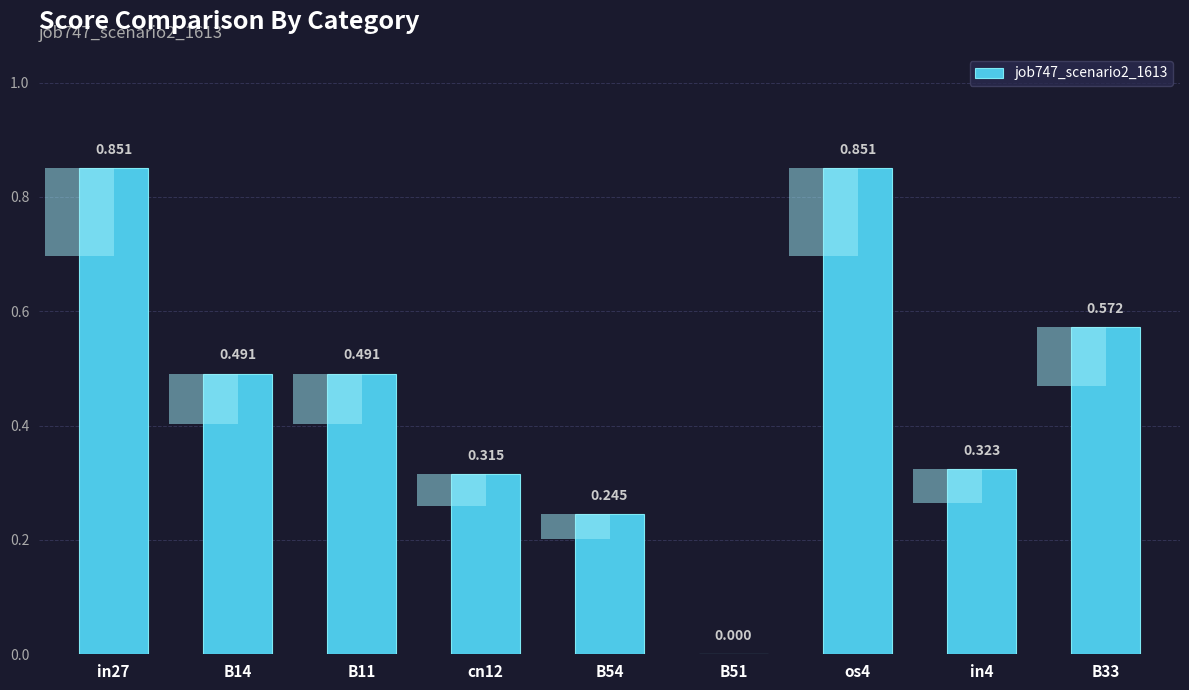

How many categories are shown in the chart?

9